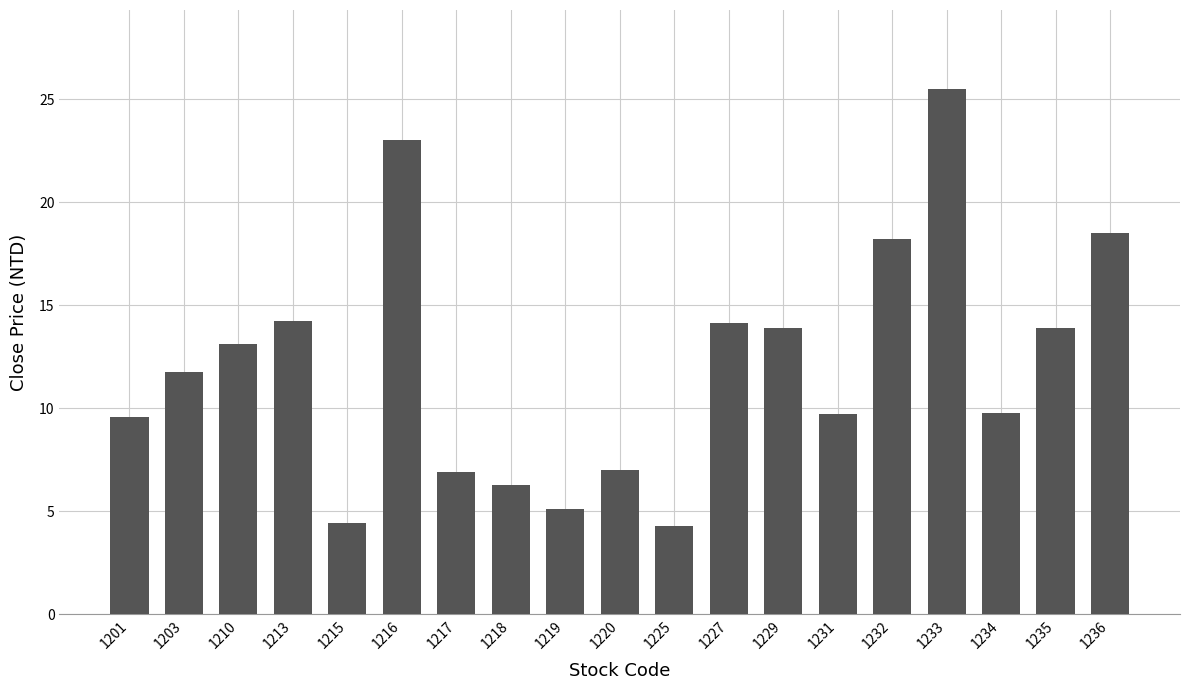

How many bars are there in total?

19